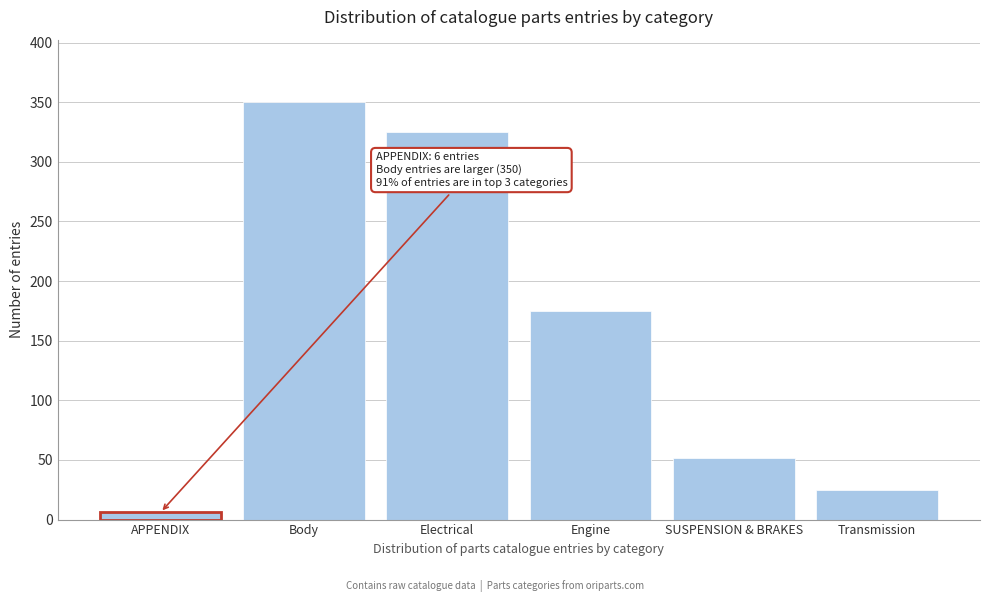

Reading left to right, transcribe all the data shown in this chart.

6	350	325	175	52	25